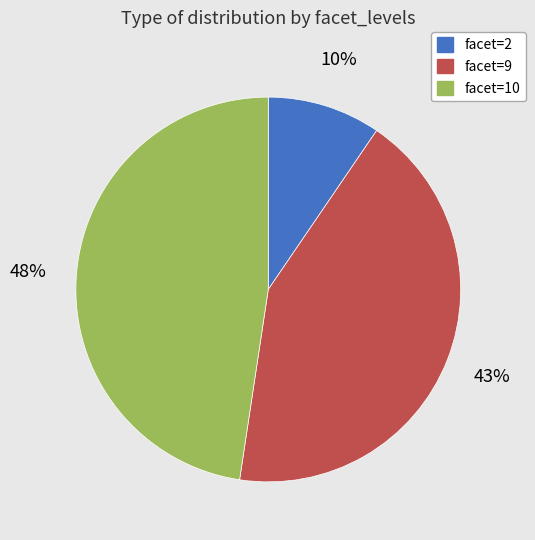

To the nearest percent, what is the average slice percentage?

33%